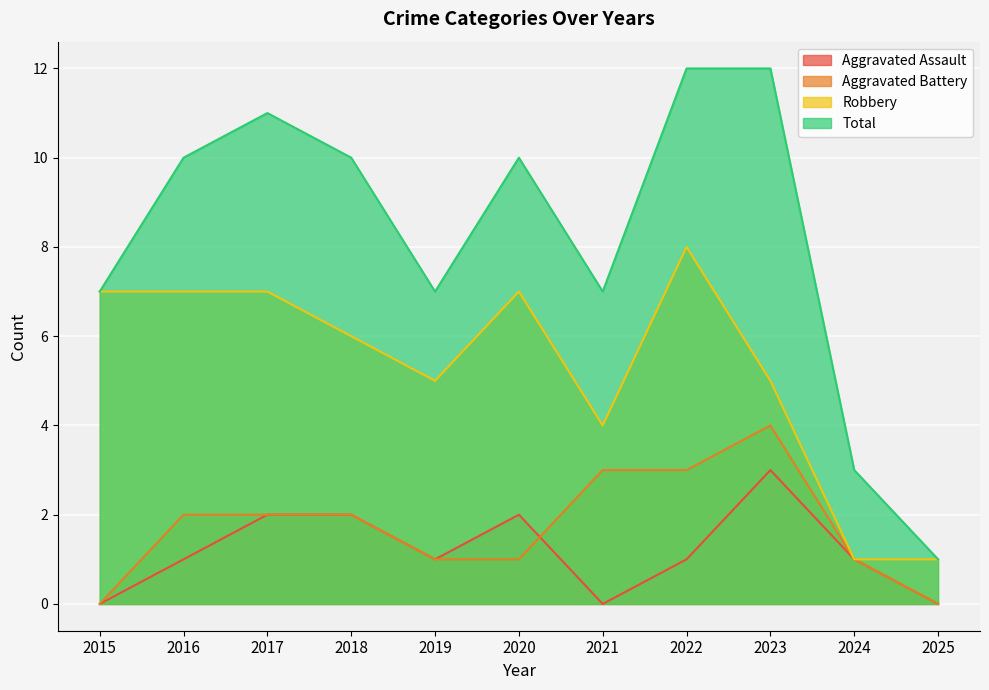

At which label does Total reach its minimum?

2025